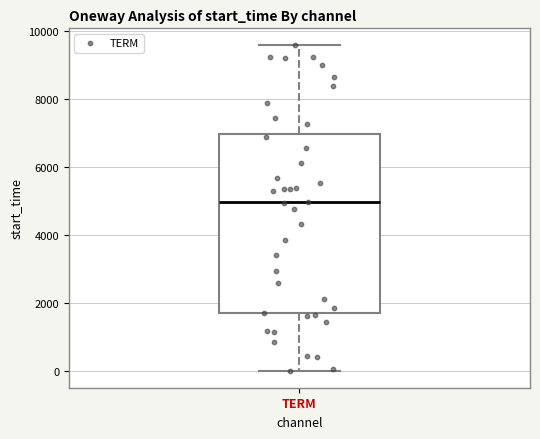

Read this box plot against the y-axis: the position of the median line, the range covered by the box, and the ends of both whiskers. The values are not printed on the chart, so give them approximately, as read against the axis.

median 5000, box 1800 to 7000, whiskers 0 to 9600